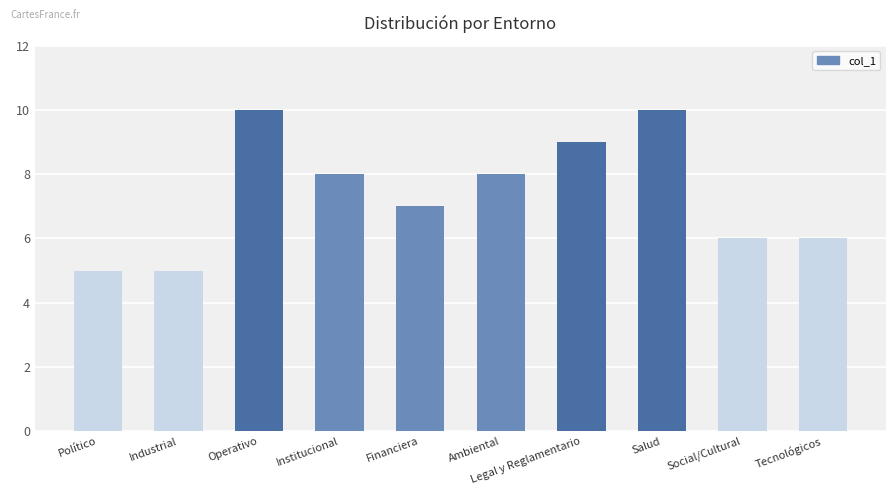

What is the smallest value displayed?

5